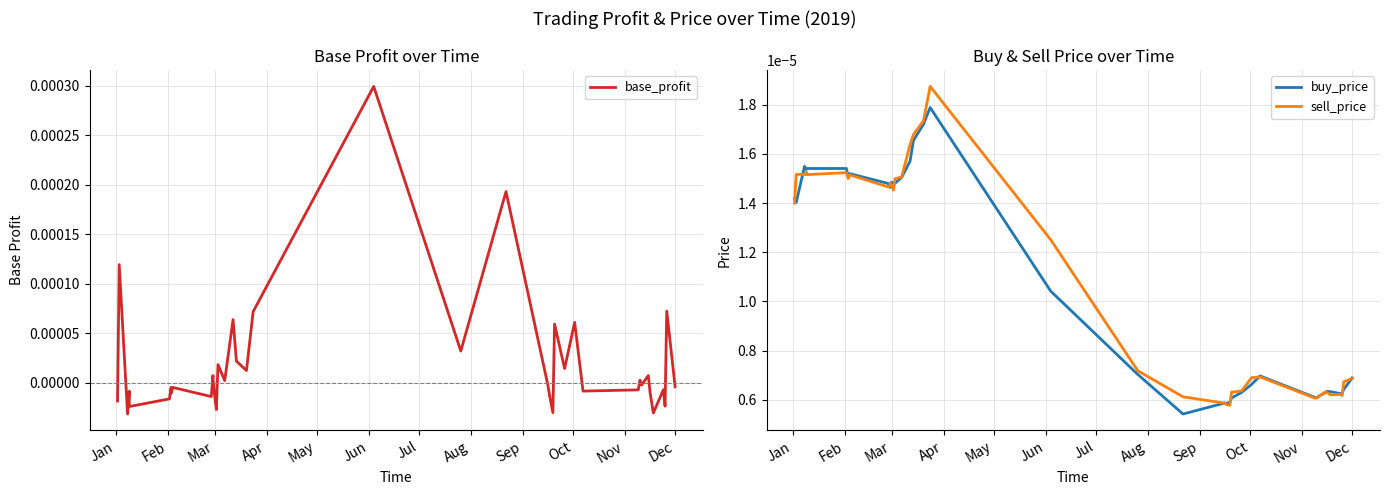

True or false: base_profit has a value of -0.0 at Jan.

True